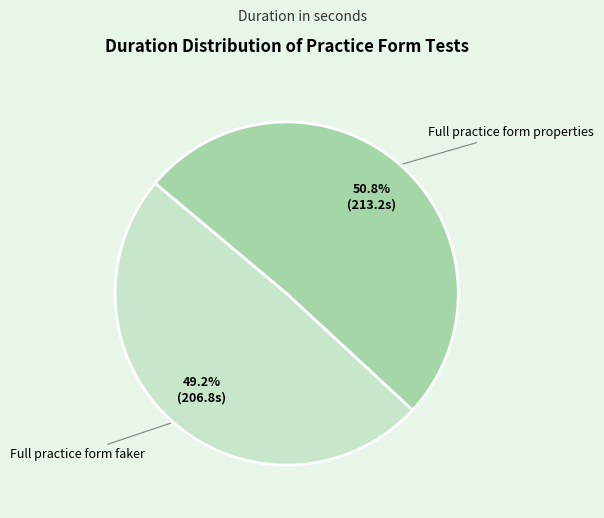

To the nearest percent, what is the difference between the largest and smallest slice percentages?

2%